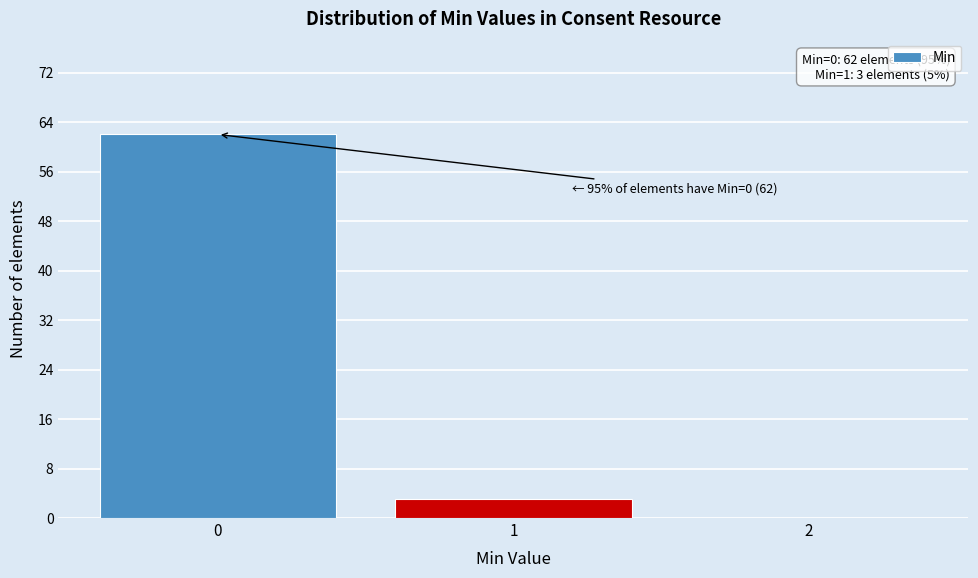

Over which range of the x-axis is the bar tallest?

-0.5 to 0.5